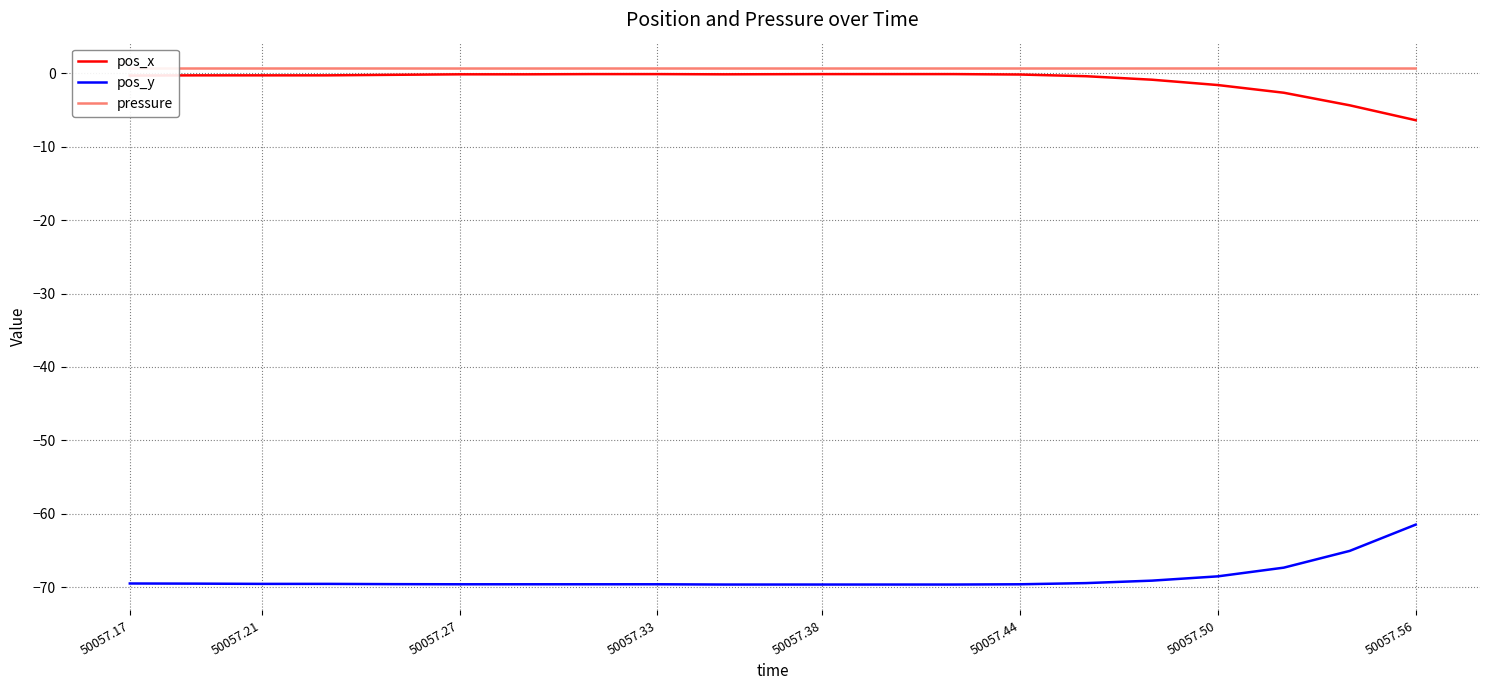

The value of pos_y at 50057.44 is -118.1. True or false?

False